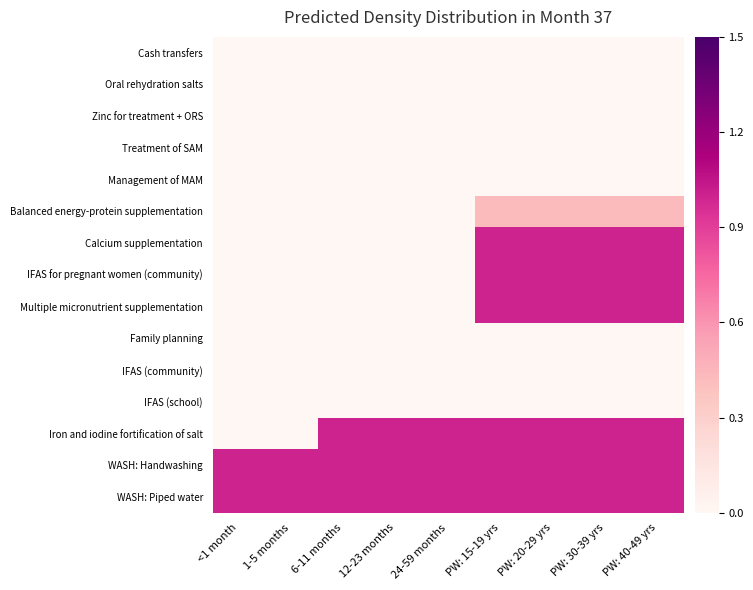

Between 24-59 months and 12-23 months, which is larger?

24-59 months